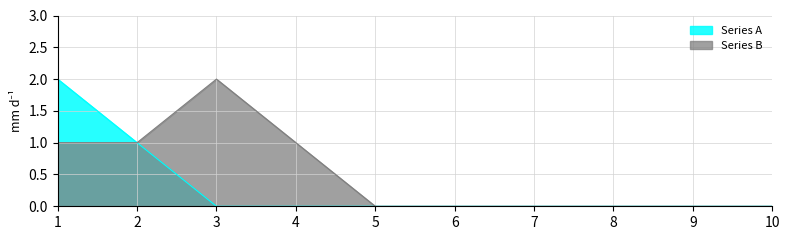

Does the chart display data point markers on the line(s)?

No